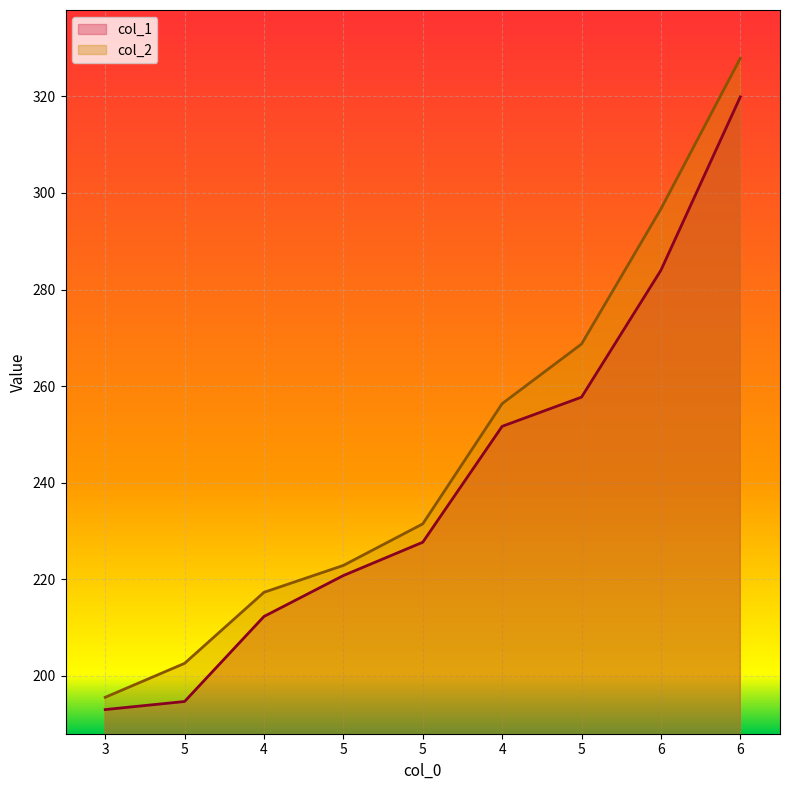

At which category is the sum across all series the highest?

6